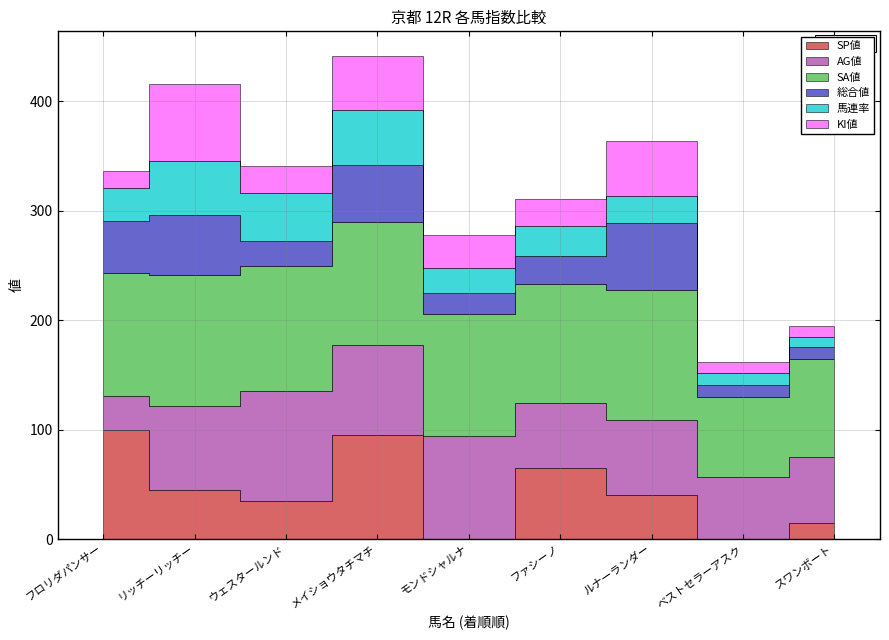

Reading left to right, transcribe all the data shown in this chart.

SP値: フロリダパンサー=100	リッチーリッチー=45	ウェスタールンド=35	メイショウタチマチ=95	モンドシャルナ=0	ファシーノ=65	ルナーランダー=40	ベストセラーアスク=0	スワンボート=15
AG値: フロリダパンサー=31	リッチーリッチー=77	ウェスタールンド=100	メイショウタチマチ=82	モンドシャルナ=94	ファシーノ=59	ルナーランダー=69	ベストセラーアスク=57	スワンボート=60
SA値: フロリダパンサー=112	リッチーリッチー=119	ウェスタールンド=115	メイショウタチマチ=113	モンドシャルナ=112	ファシーノ=109	ルナーランダー=119	ベストセラーアスク=73	スワンボート=90
総合値: フロリダパンサー=48	リッチーリッチー=55	ウェスタールンド=22	メイショウタチマチ=52	モンドシャルナ=19	ファシーノ=26	ルナーランダー=61	ベストセラーアスク=11	スワンボート=11
馬連率: フロリダパンサー=30	リッチーリッチー=50	ウェスタールンド=44	メイショウタチマチ=50	モンドシャルナ=23	ファシーノ=27	ルナーランダー=25	ベストセラーアスク=11	スワンボート=9
KI値: フロリダパンサー=15	リッチーリッチー=70	ウェスタールンド=25	メイショウタチマチ=50	モンドシャルナ=30	ファシーノ=25	ルナーランダー=50	ベストセラーアスク=10	スワンボート=10